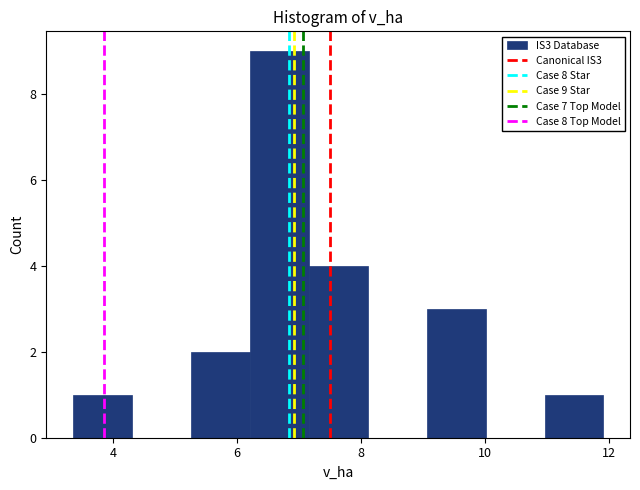

Which range on the x-axis has the tallest bar?

6.2 to 7.2